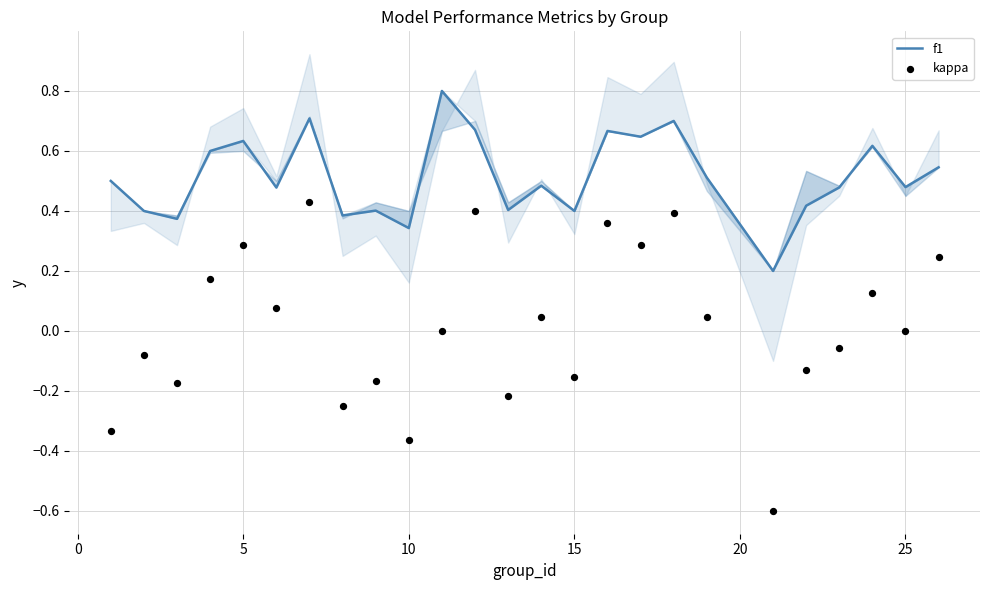

Which series contains the highest Y value?

f1